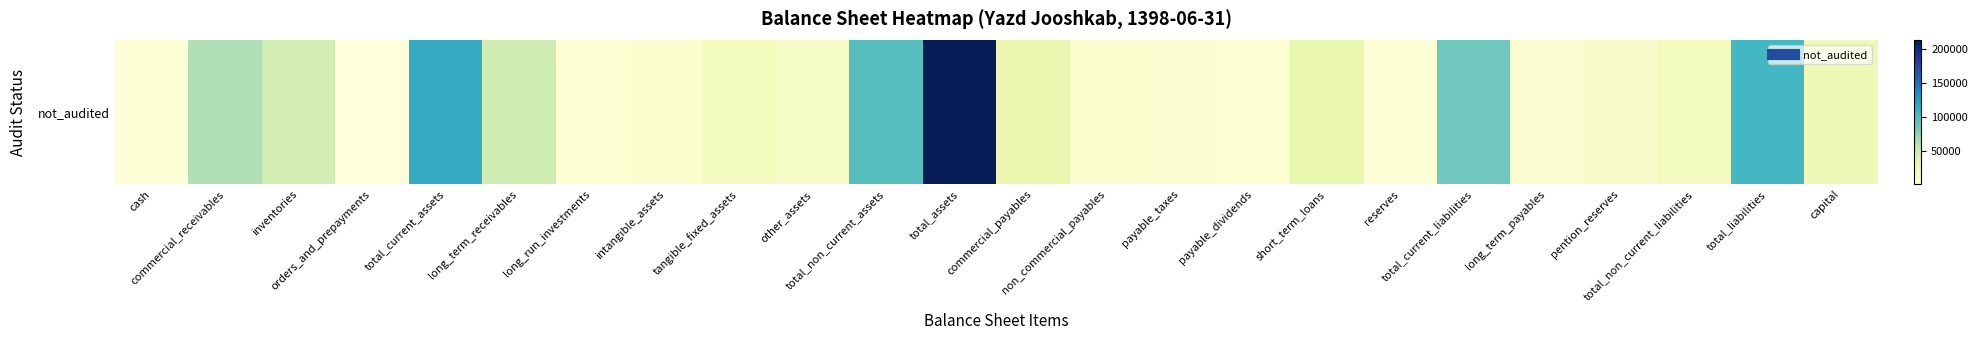

What is the minimum value shown in the chart?

1529